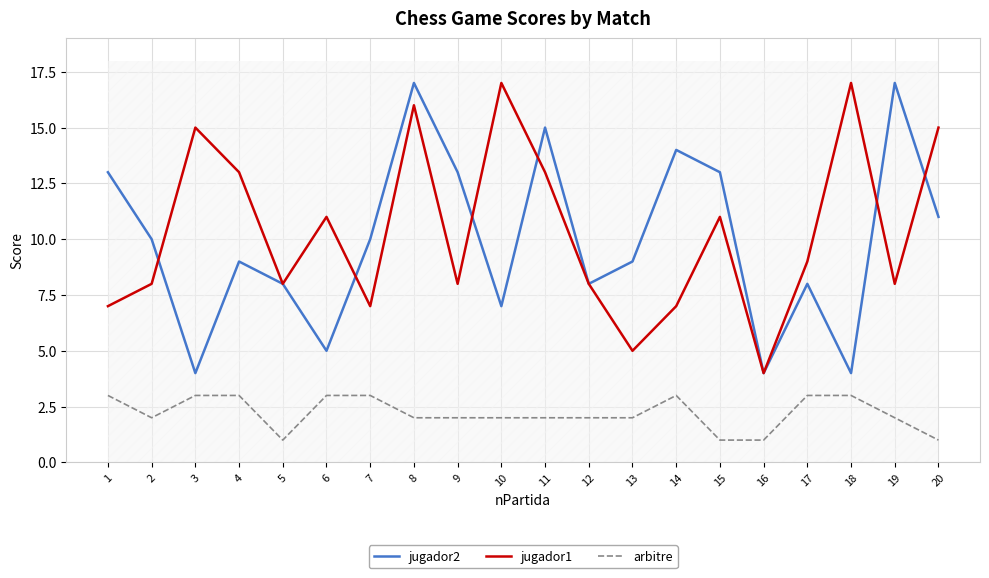

What is the total value across all series at 8?

35